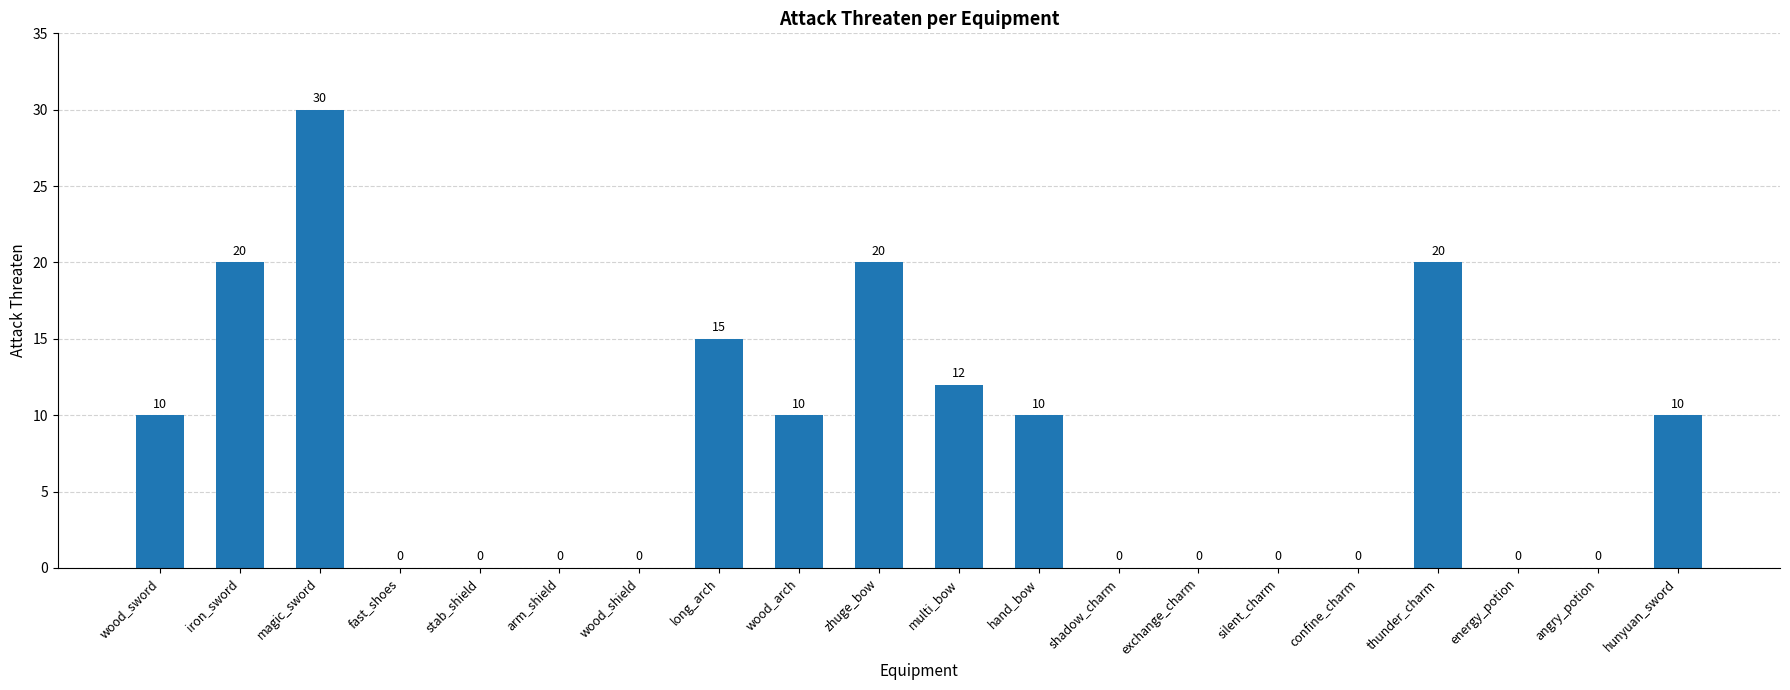

The value at arm_shield is 11. True or false?

False